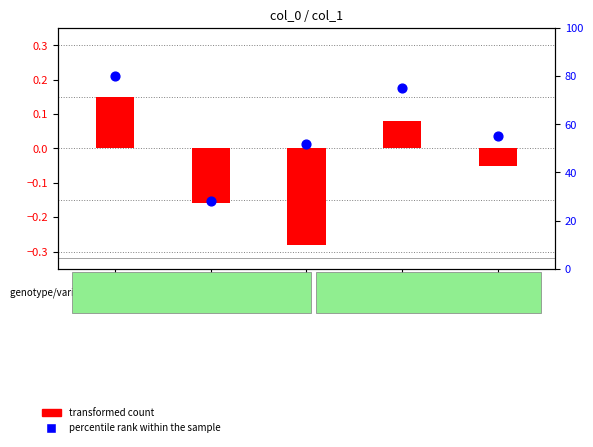

Which series contains the lowest Y value?

transformed count